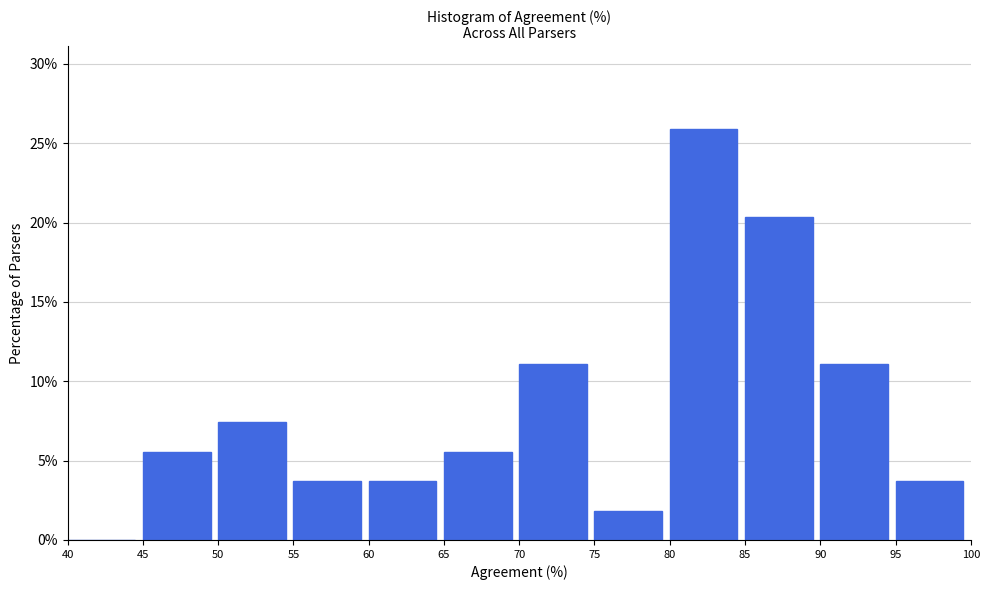

Which range on the x-axis has the tallest bar?

80 to 85